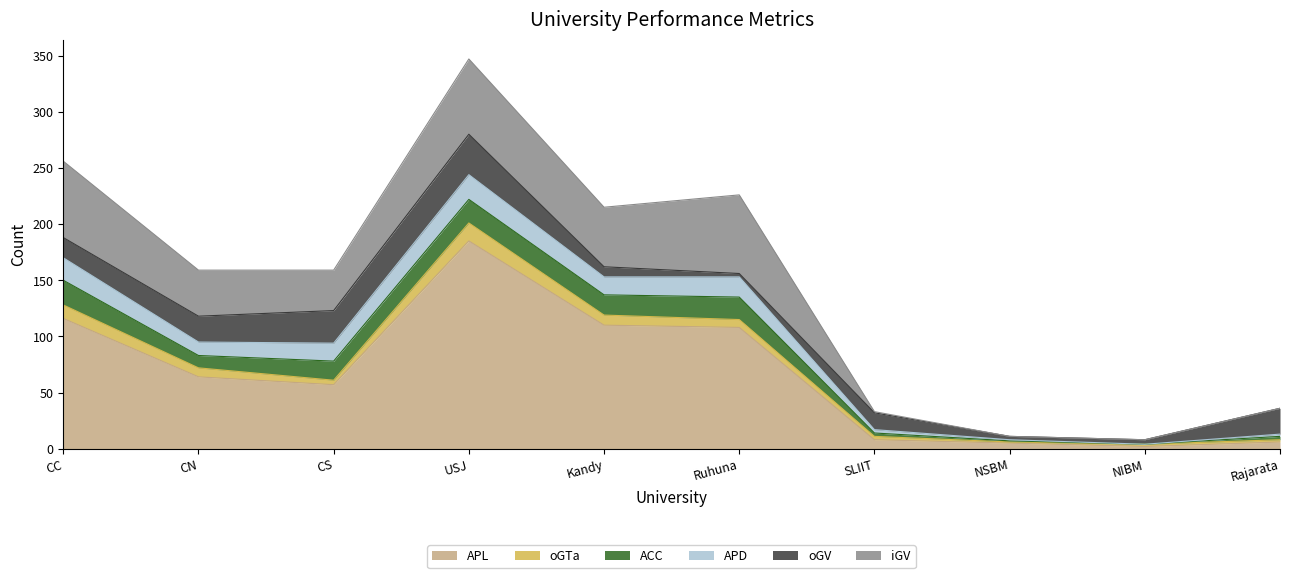

Where does the APD series first go above 16?

CC